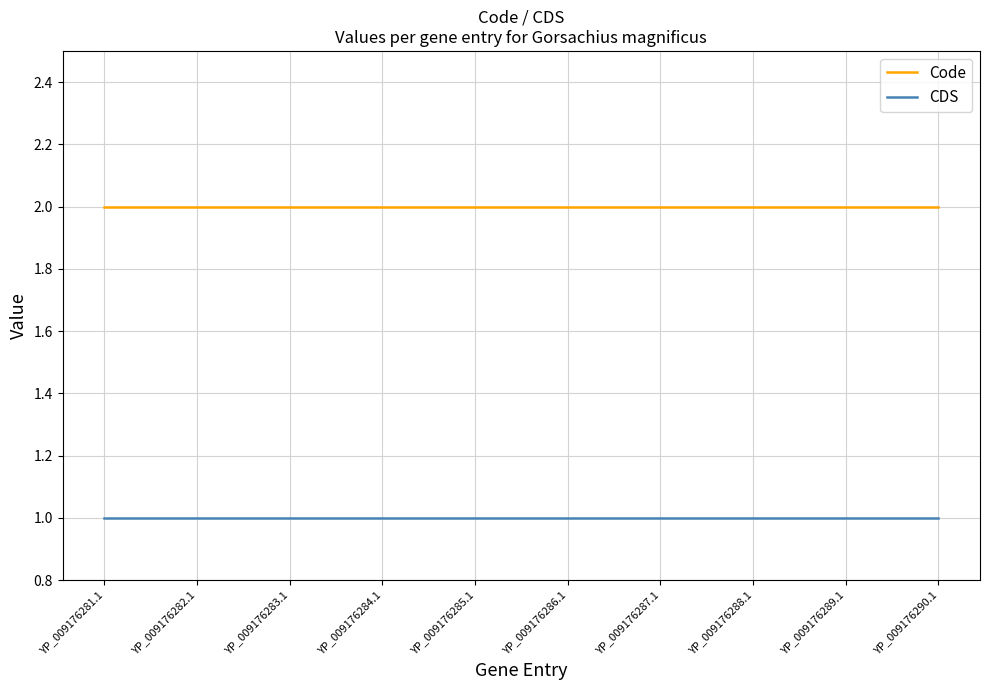

What position from the right is YP_009176283.1?

8